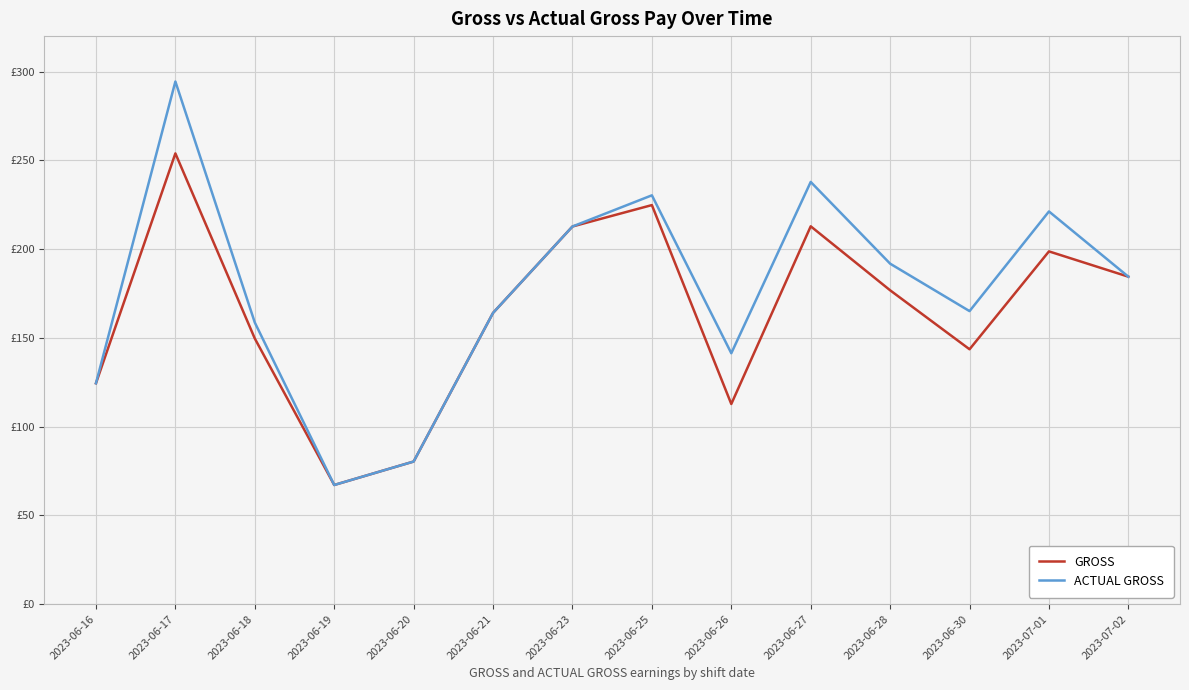

What is the difference between the highest and lowest values at 2023-06-30?

21.5